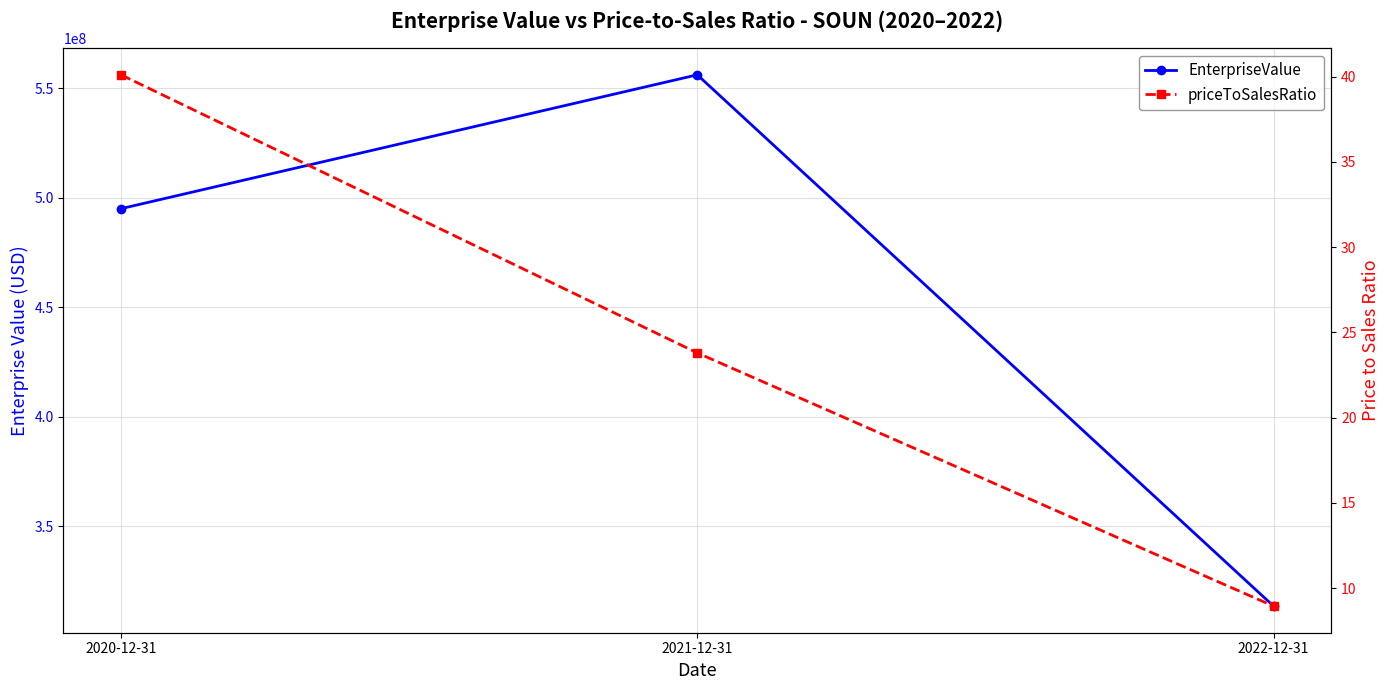

What is the label of the 3rd point from the left?

2022-12-31